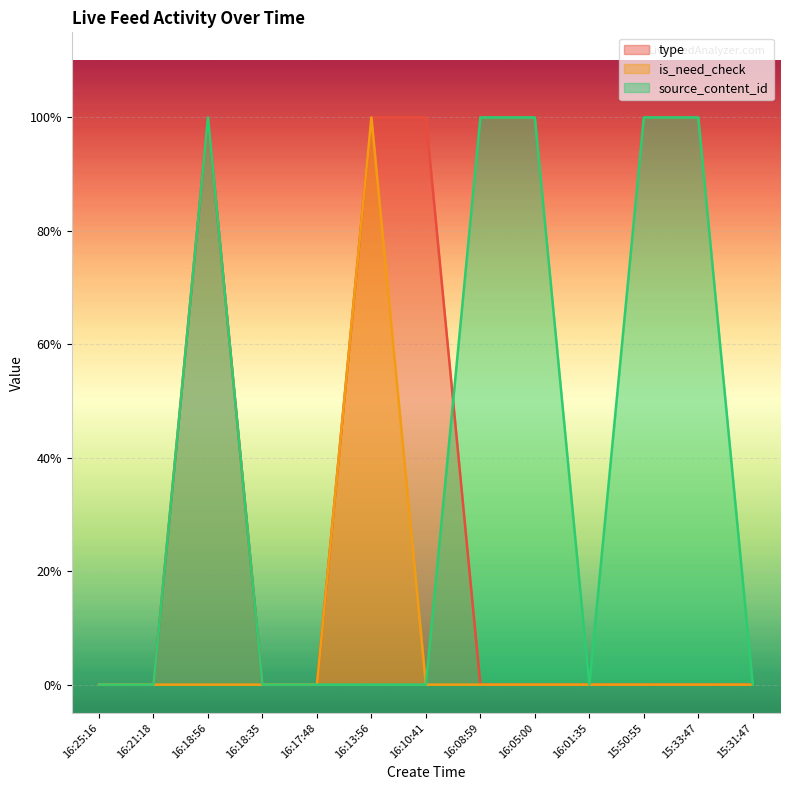

Reading left to right, extract all data points from this chart.

type: 0.0	0.0	1.0	0.0	0.0	1.0	1.0	0.0	0.0	0.0	0.0	0.0	0.0
is_need_check: 0.0	0.0	0.0	0.0	0.0	1.0	0.0	0.0	0.0	0.0	0.0	0.0	0.0
source_content_id: 0.0	0.0	1.0	0.0	0.0	0.0	0.0	1.0	1.0	0.0	1.0	1.0	0.0